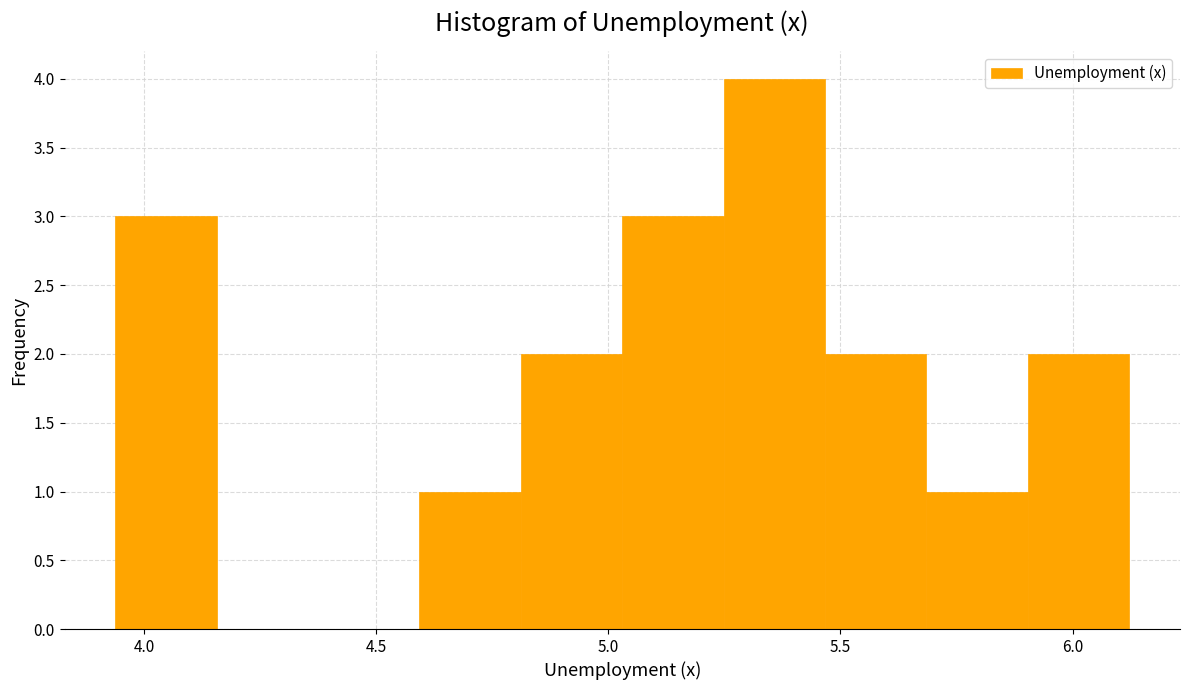

Which range on the x-axis has the tallest bar?

5.25 to 5.45